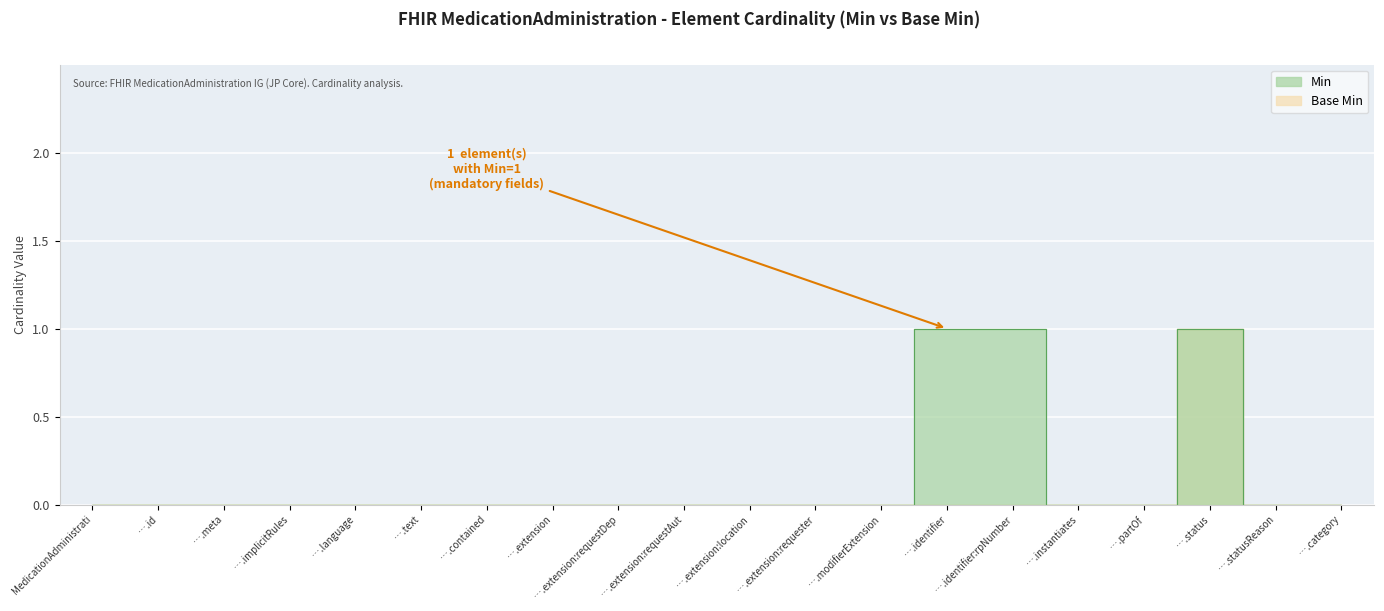

What are all the series names shown in the legend?

Min, Base Min